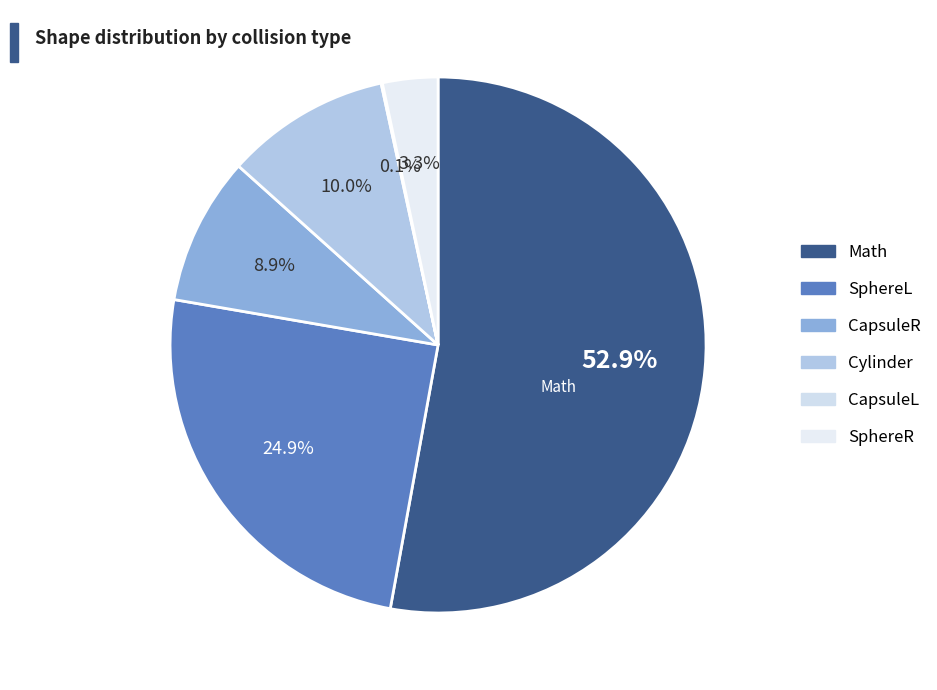

Which slice is the largest?

Math